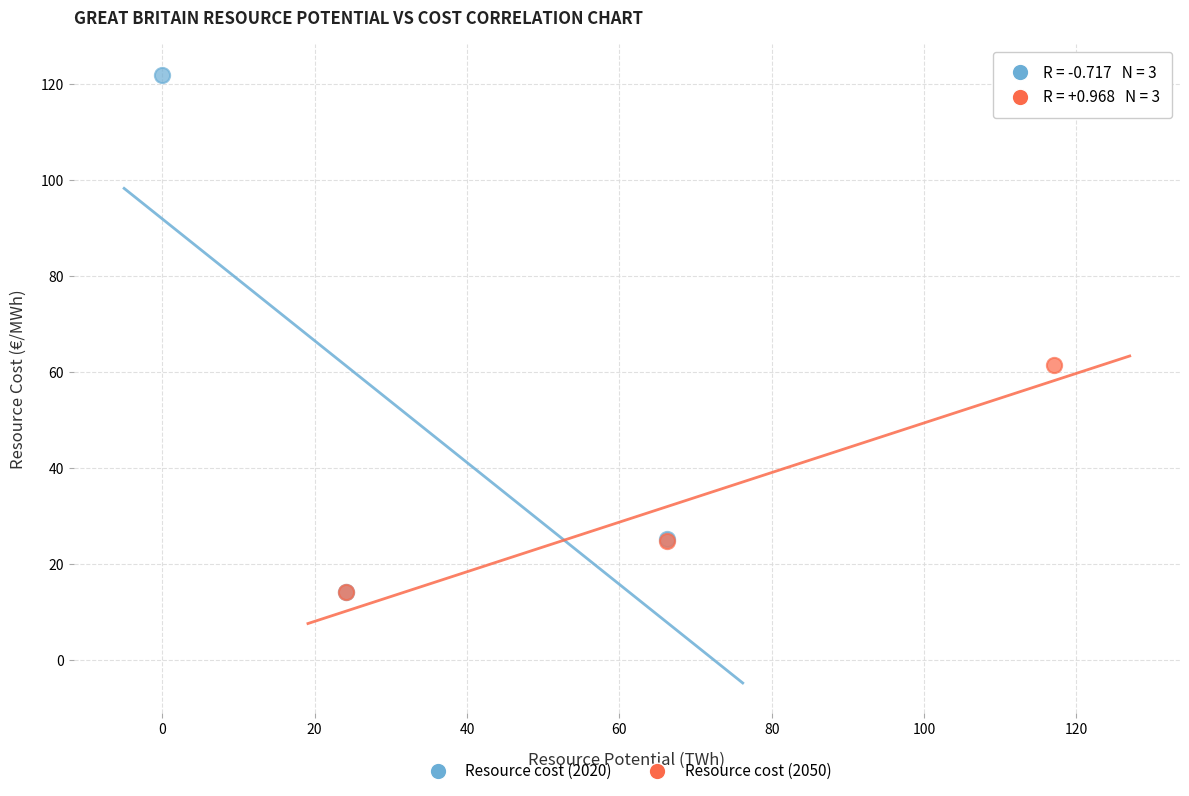

What are all the series names shown in the legend?

Resource cost (2020), Resource cost (2050)